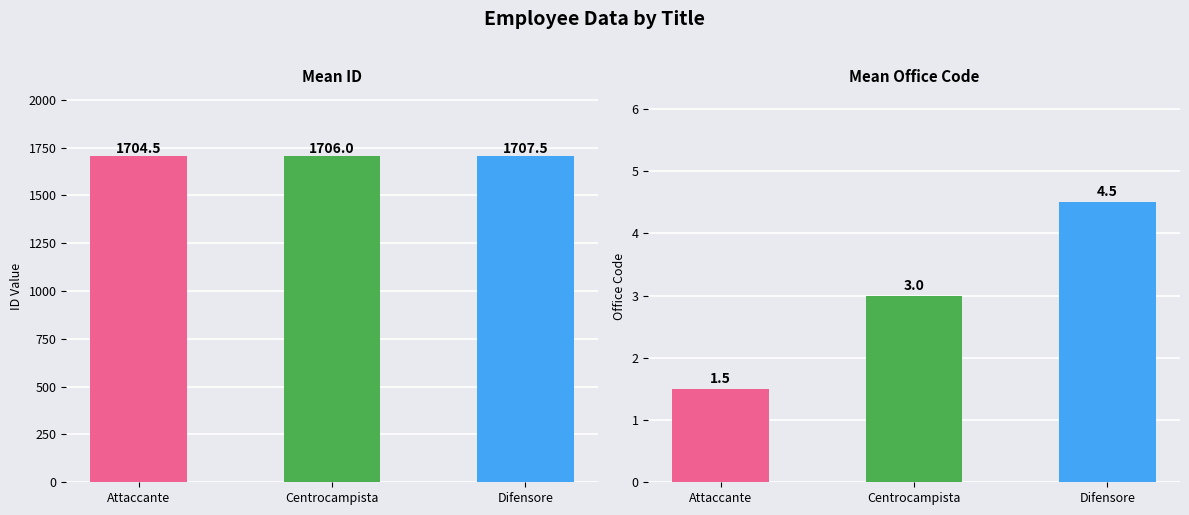

How many data points in office_code are less than 3?

1